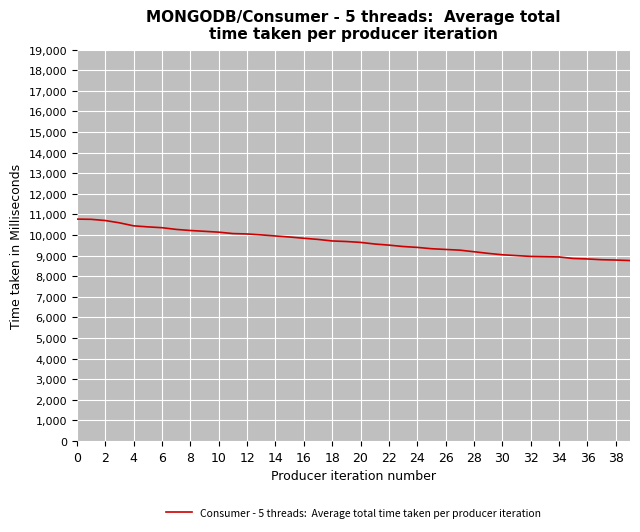

What is the maximum value shown in the chart?

10772